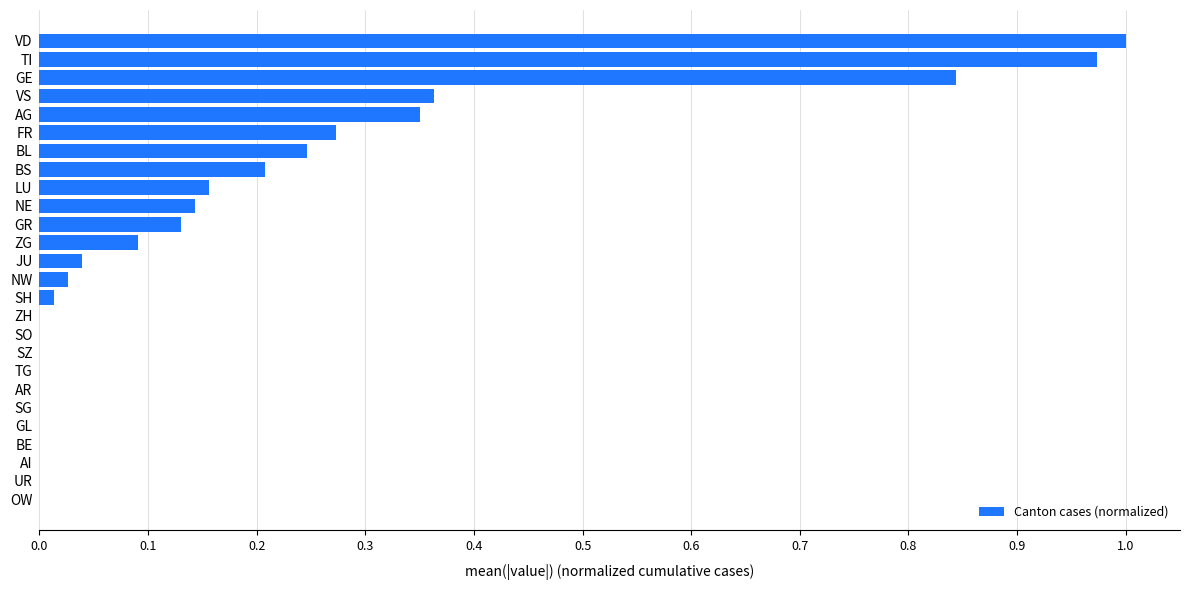

What is the sum of all values?

4.9